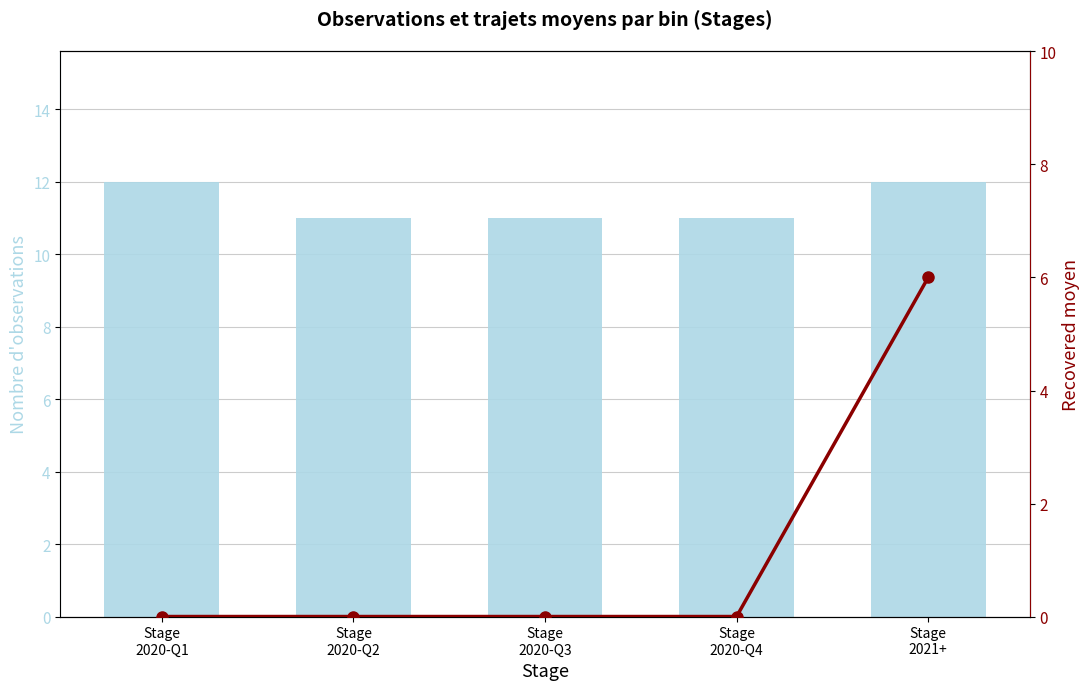

At how many categories does at least one series exceed 5?

5